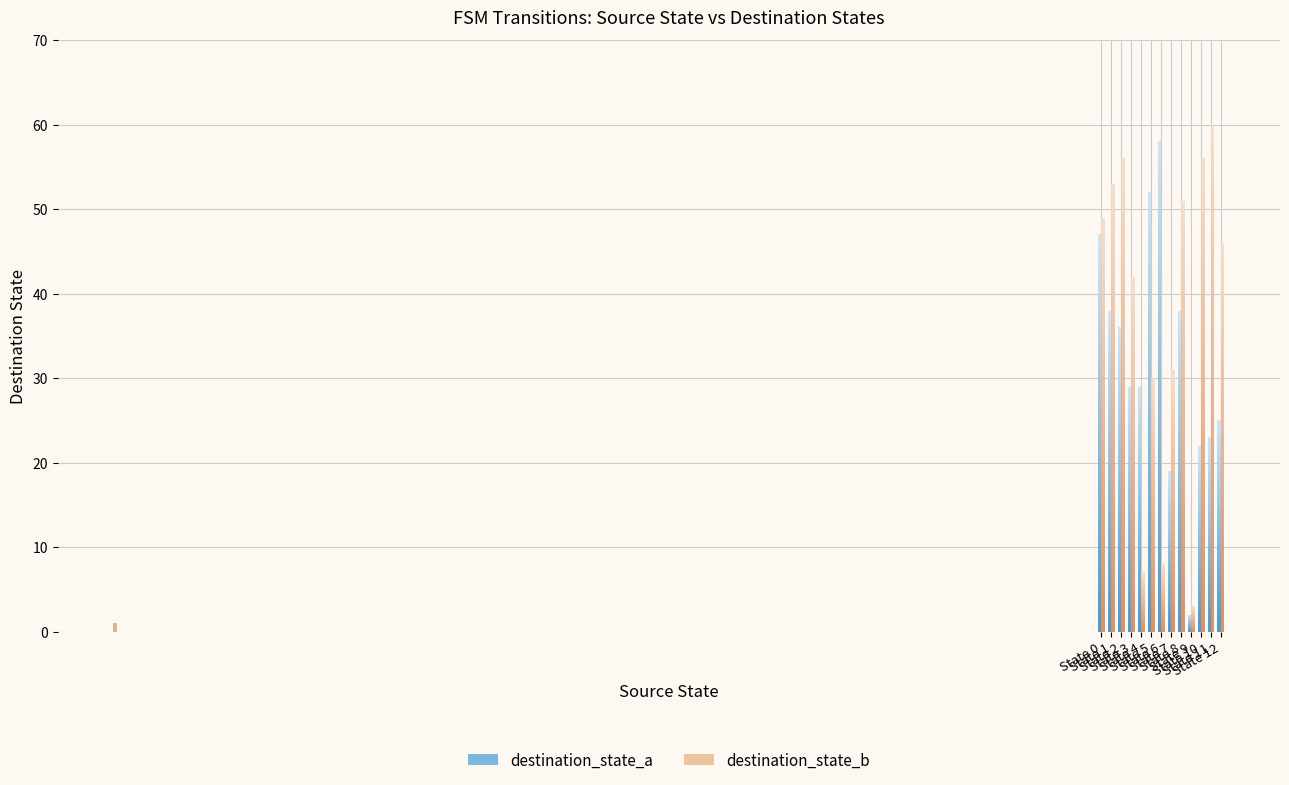

What are all the series names shown in the legend?

destination_state_a, destination_state_b